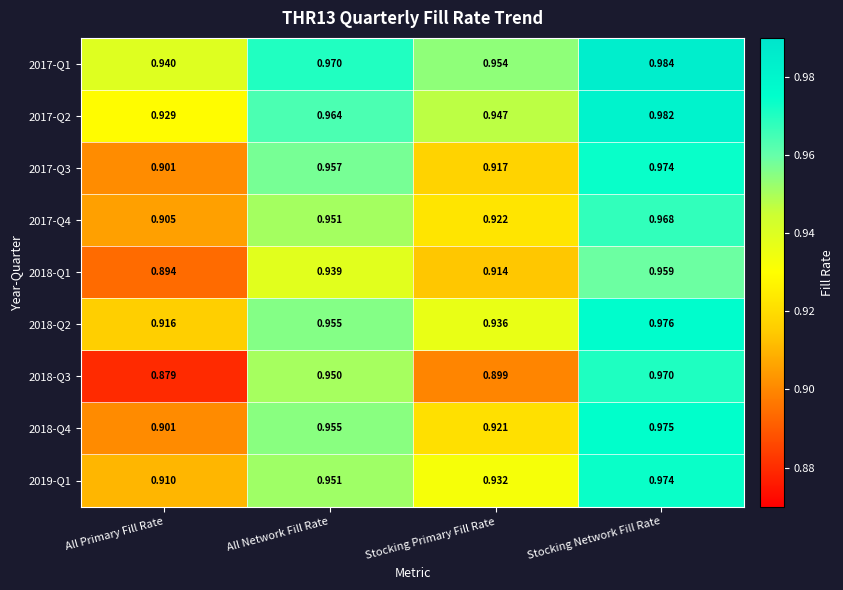

At which label is 2018-Q2 closest to 0?

All Primary Fill Rate